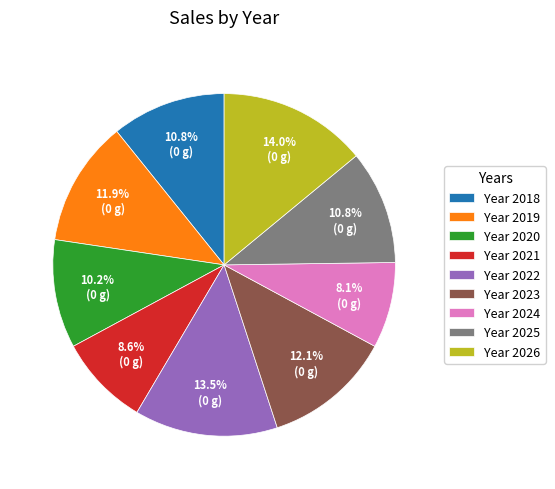

Is the sum of Year 2021 and Year 2026 greater than half?

No